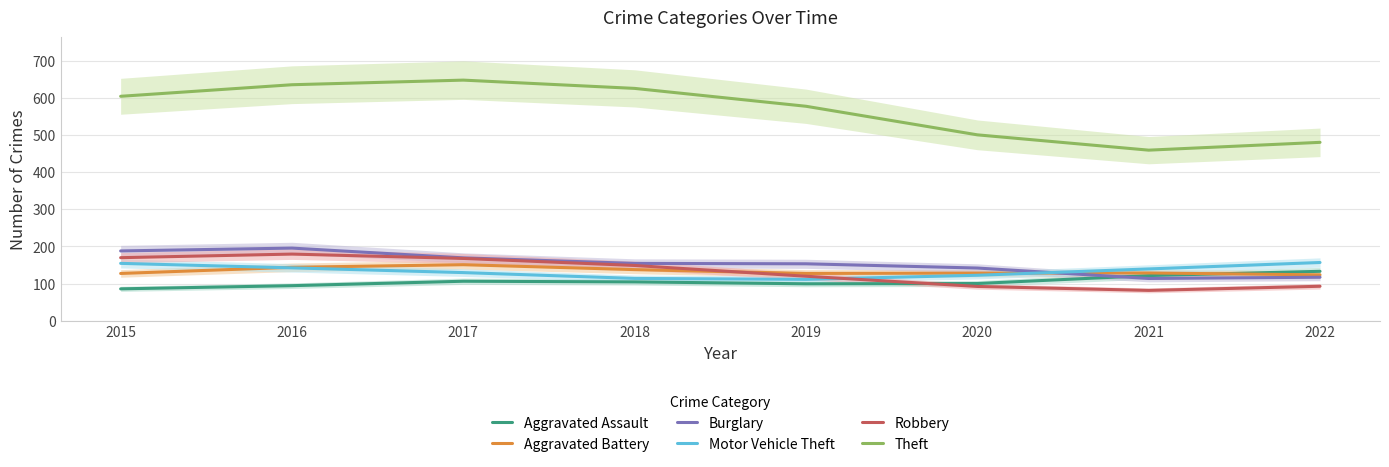

Where is Aggravated Battery nearest to the value 137?

2018